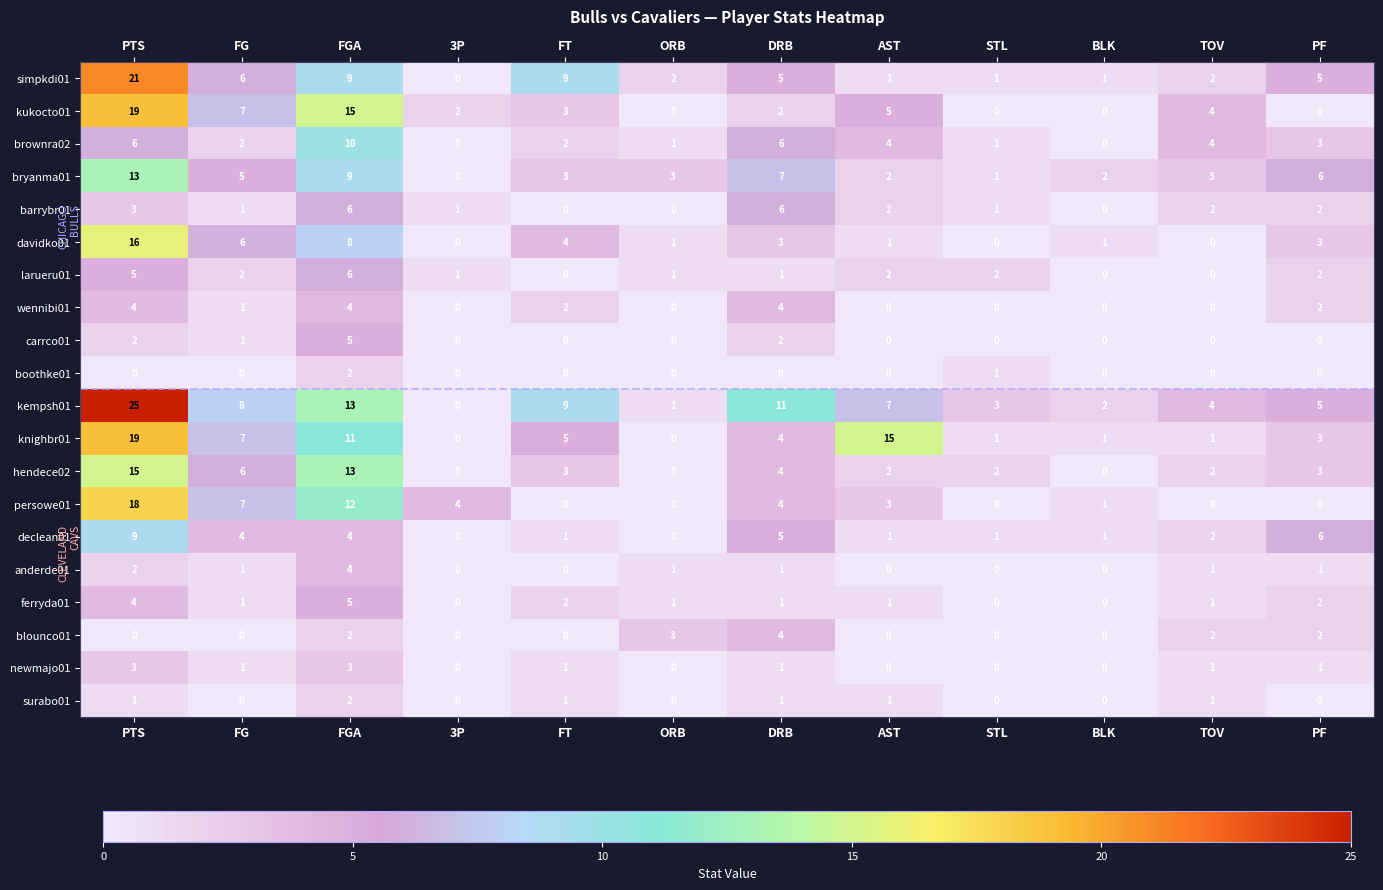

How many categories are shown in the chart?

12